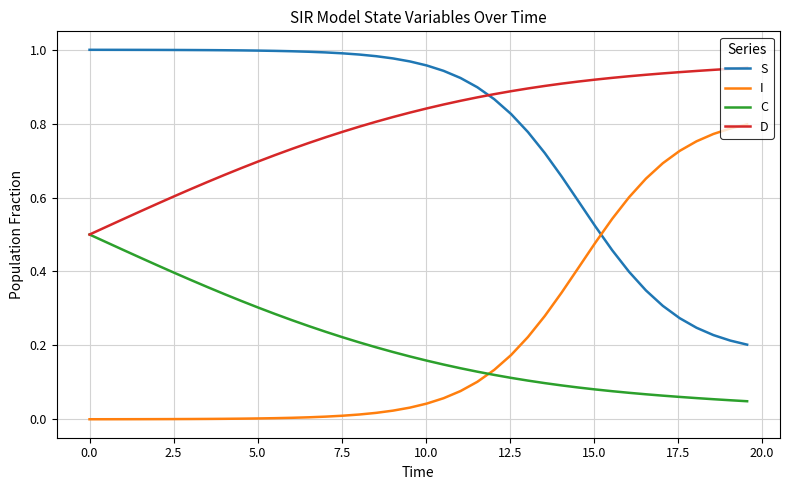

Which series ends up on top after the final intersection of I and C?

I